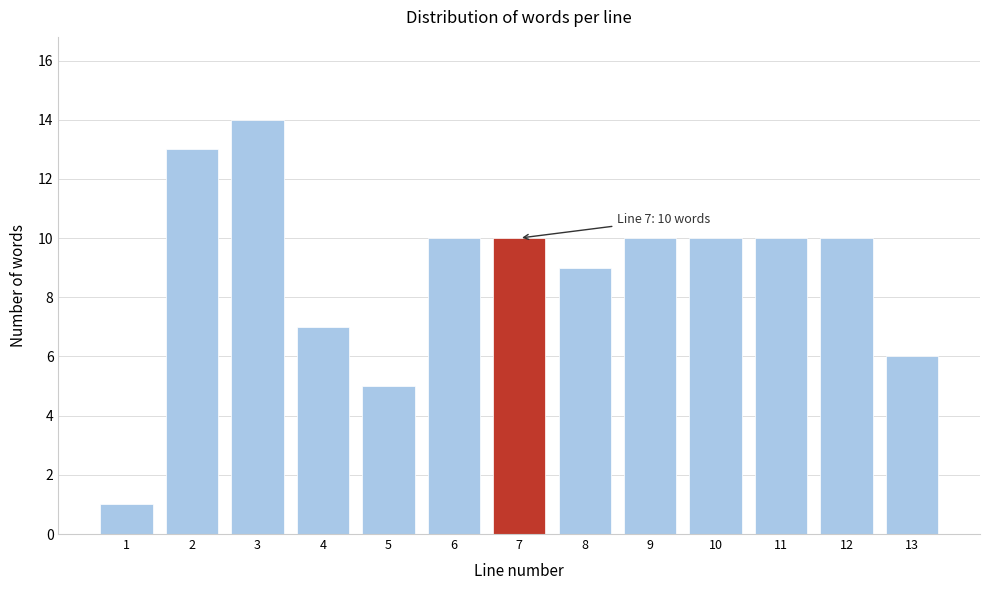

Reading right to left, transcribe all the data shown in this chart.

6	10	10	10	10	9	10	10	5	7	14	13	1